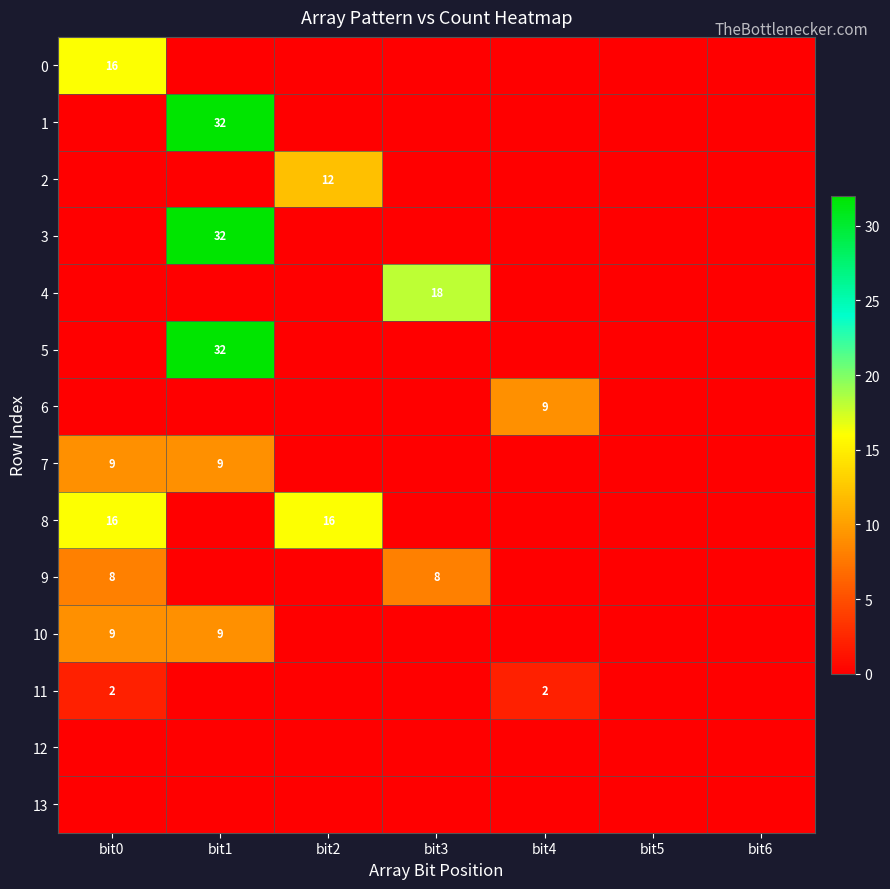

The value of 7 at bit1 is 9. True or false?

True